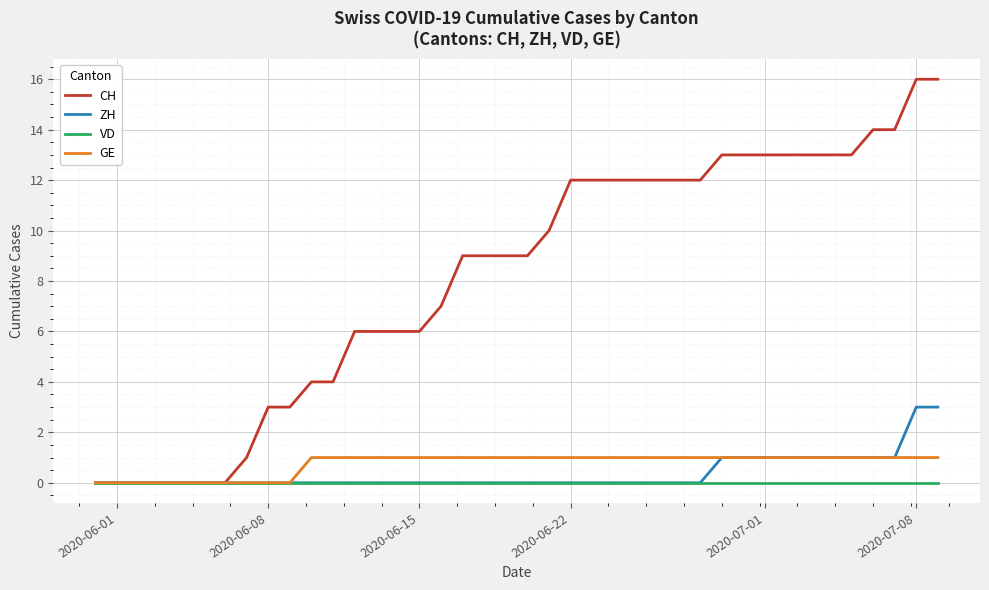

Rank the series by their maximum value, from highest to lowest.

CH, ZH, GE, VD